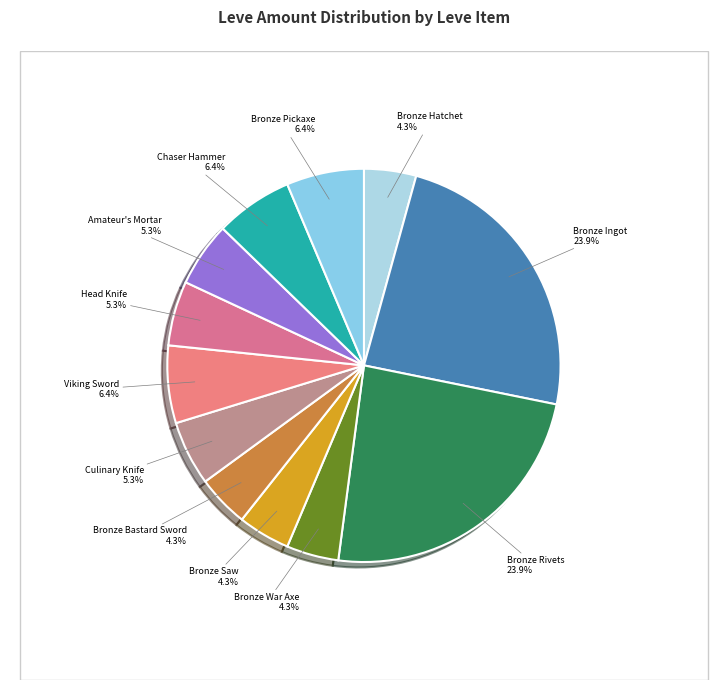

To the nearest percent, what portion does Mending Fences (Bronze Rivets) represent?

24%